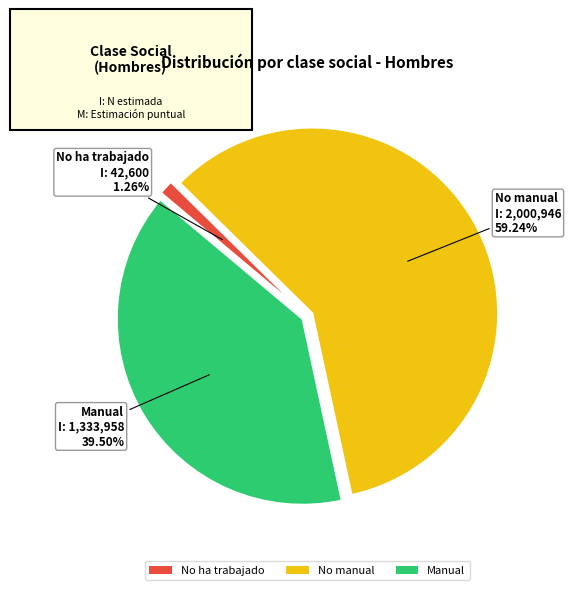

What is the smallest slice in the pie chart?

No ha trabajado